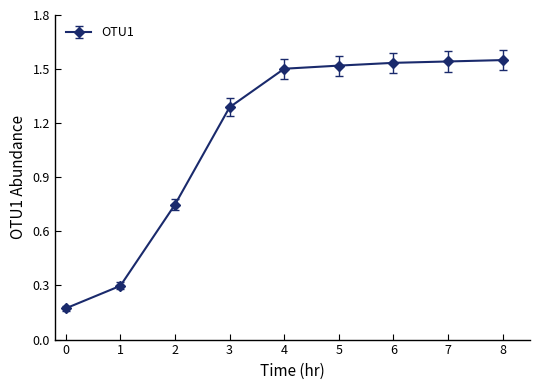

How many lines are shown in the chart?

1